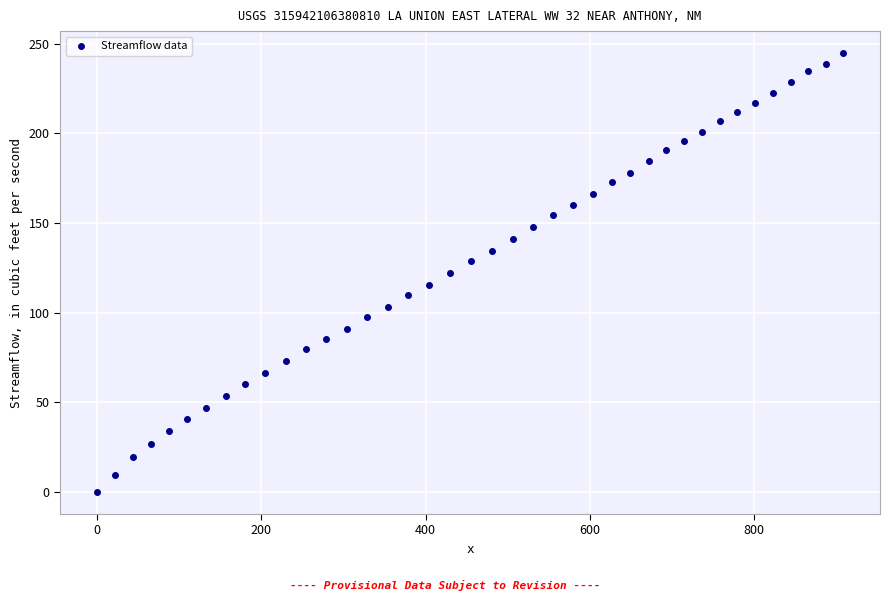

What is the range of X values (max minus min)?

908.1